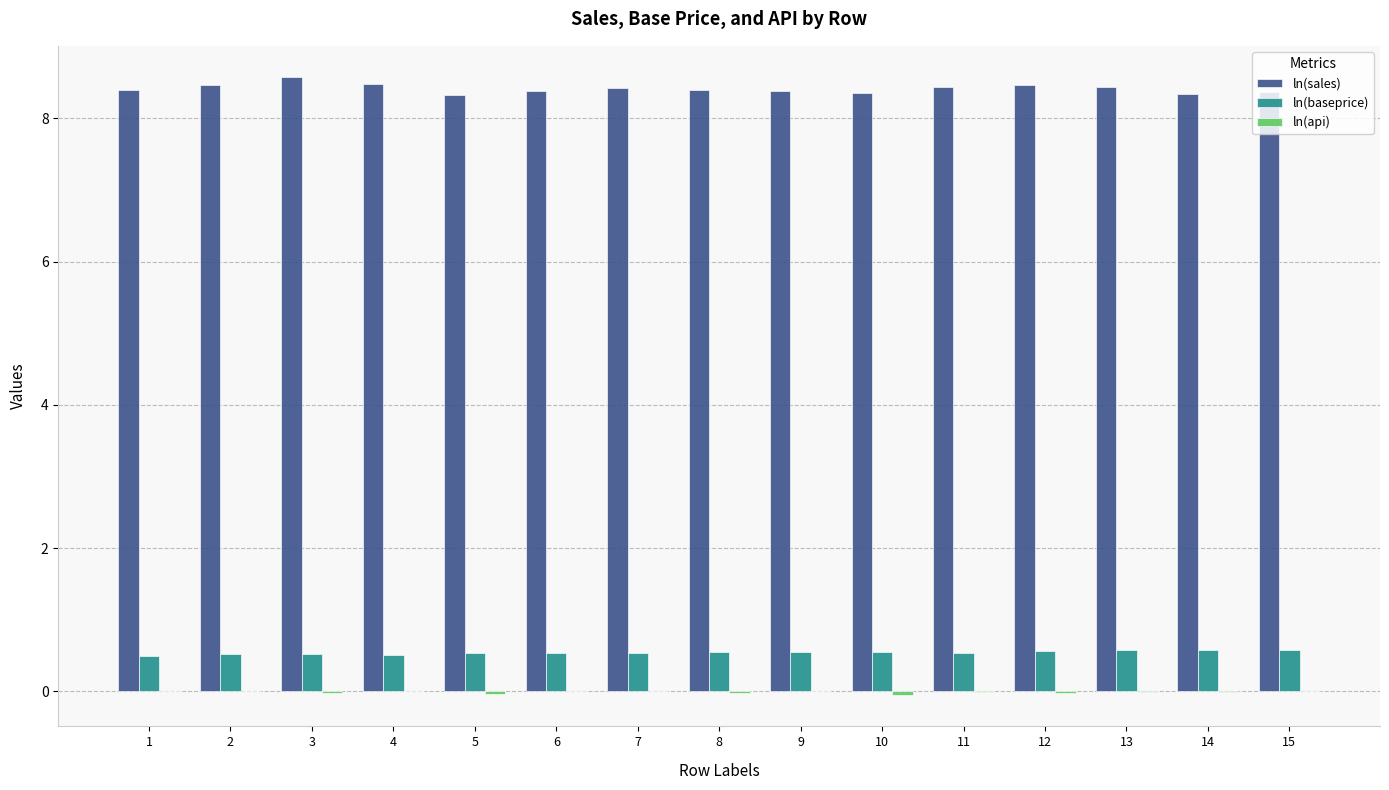

The ln(sales) series shows 8.3 at 14. True or false?

True